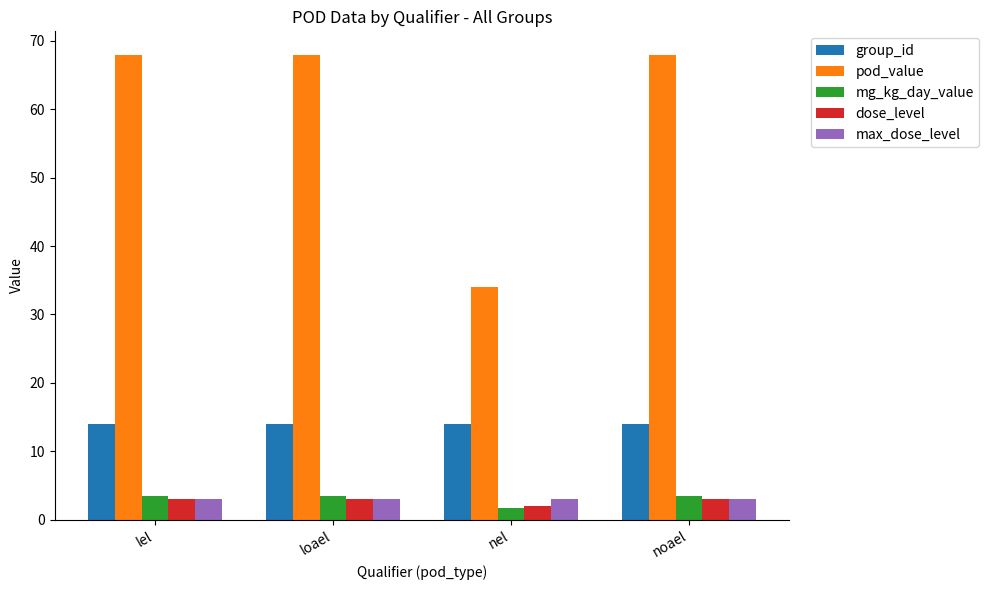

What is the label of the 3rd bar from the right?

loael